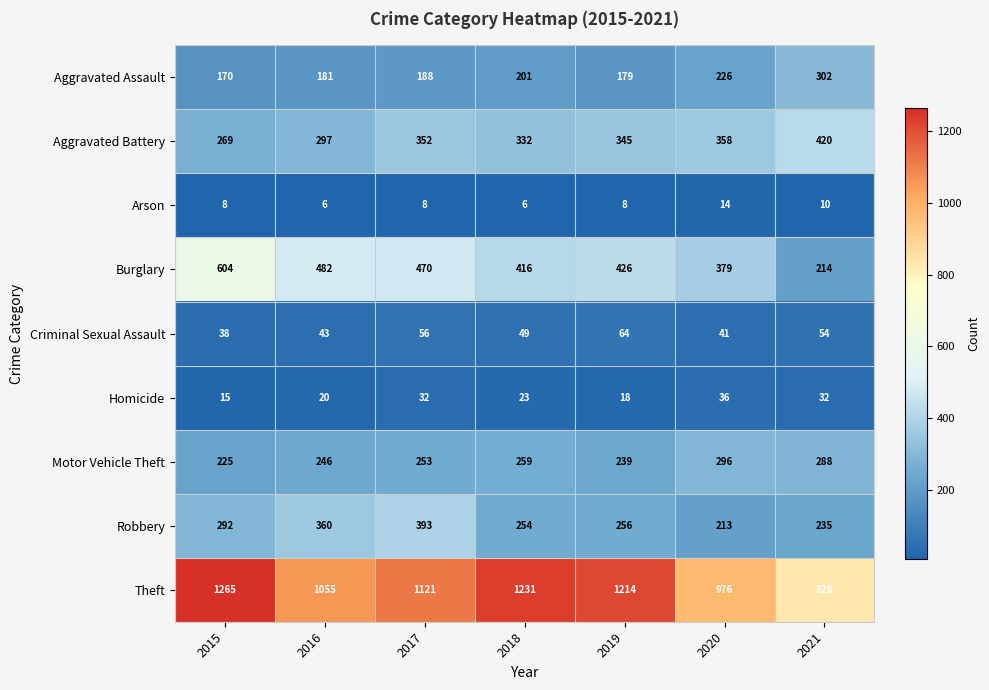

The Aggravated Battery series shows 118 at 2017. True or false?

False